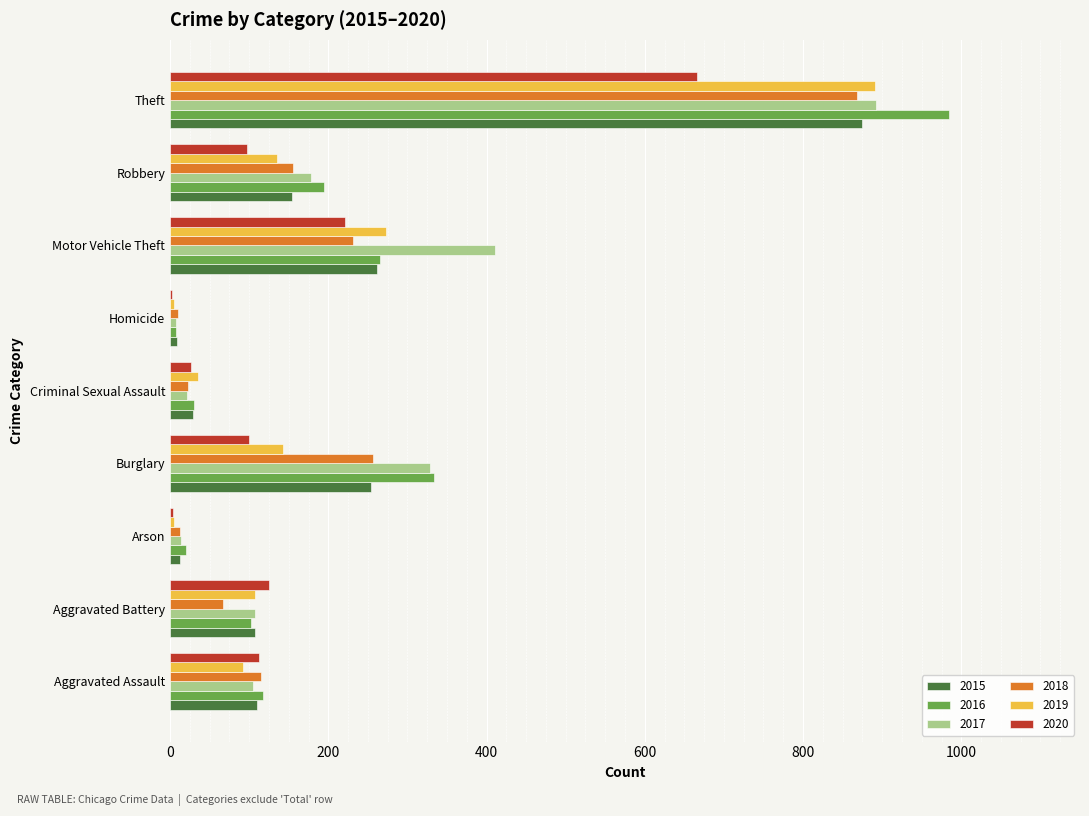

The 2020 series shows 100 at Burglary. True or false?

True